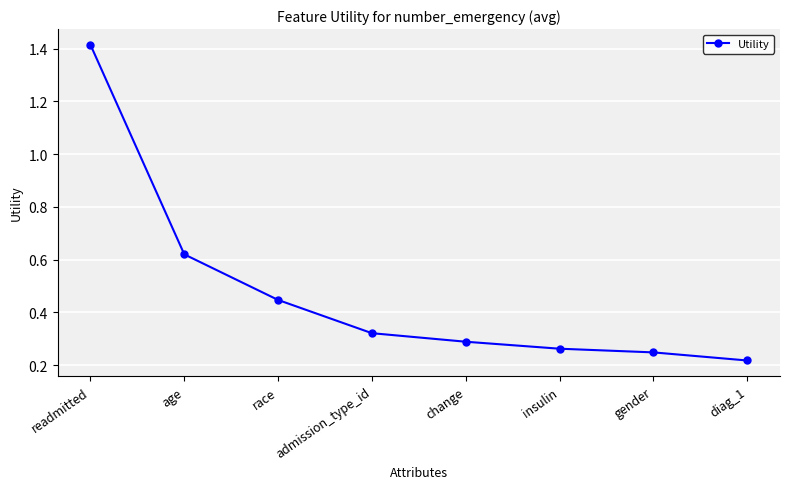

Where is the data nearest to the value 0?

diag_1